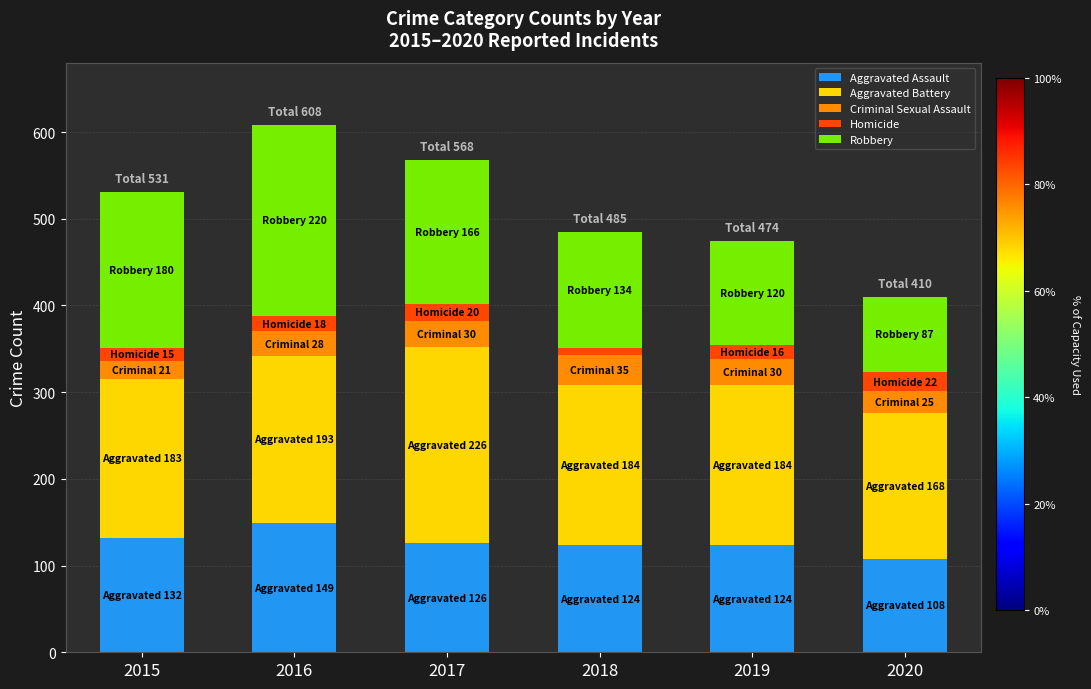

What are all the series names shown in the legend?

Aggravated Assault, Aggravated Battery, Criminal Sexual Assault, Homicide, Robbery